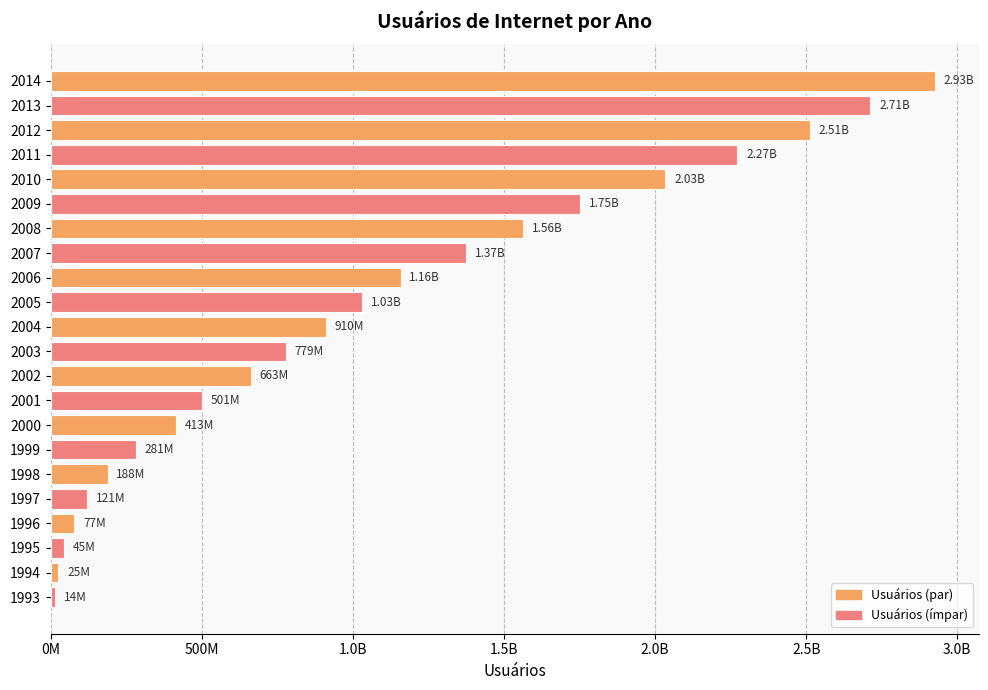

What is the greatest value displayed?

2925249355